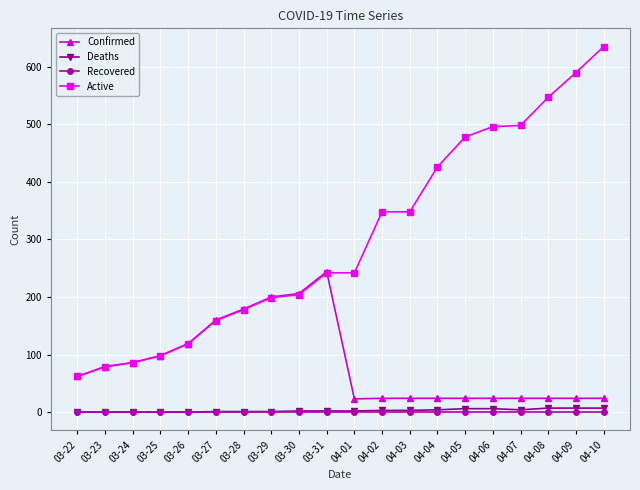

True or false: Recovered and Active intersect in this chart.

False